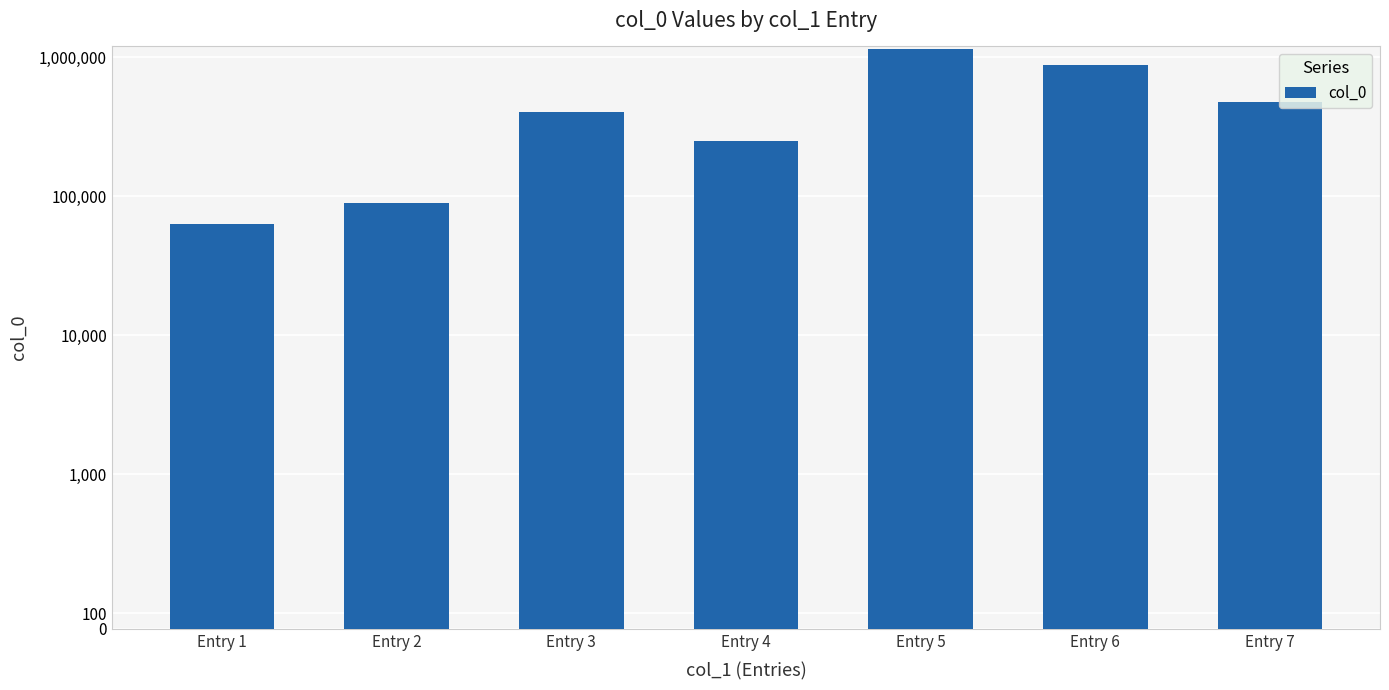

Reading left to right, extract all data points from this chart.

Entry 1=63053	Entry 2=89433	Entry 3=400200	Entry 4=247874	Entry 5=1137245	Entry 6=875649	Entry 7=476761